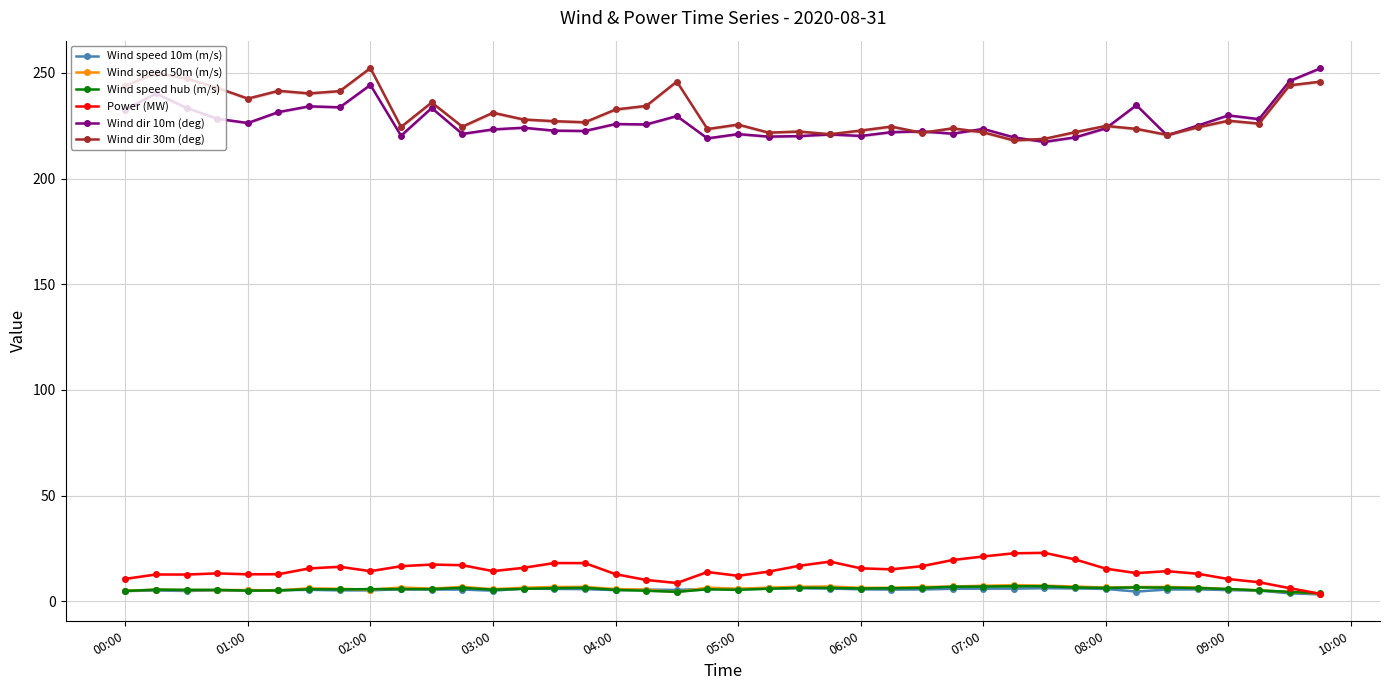

What is the maximum value for Wind speed hub (m/s)?

7.2